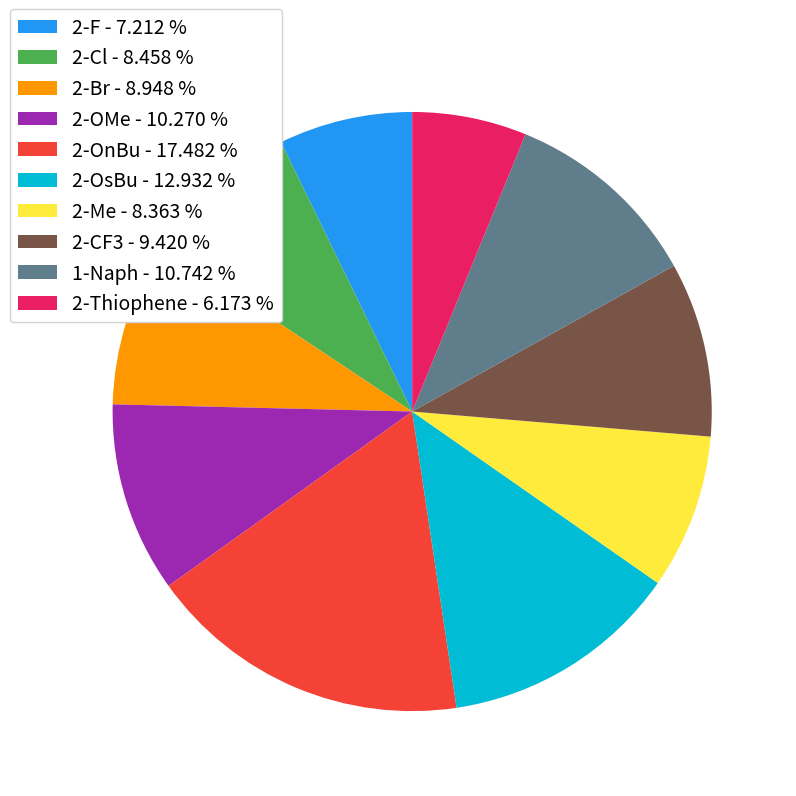

Is there any slice that represents more than half of the pie?

No